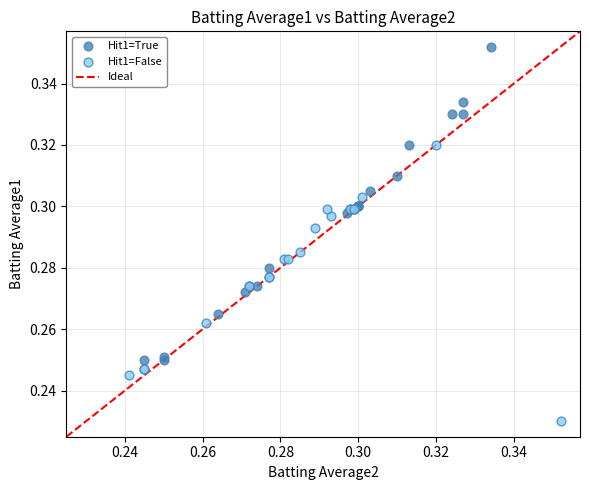

Which series has the widest spread of Y values?

Hit1=True